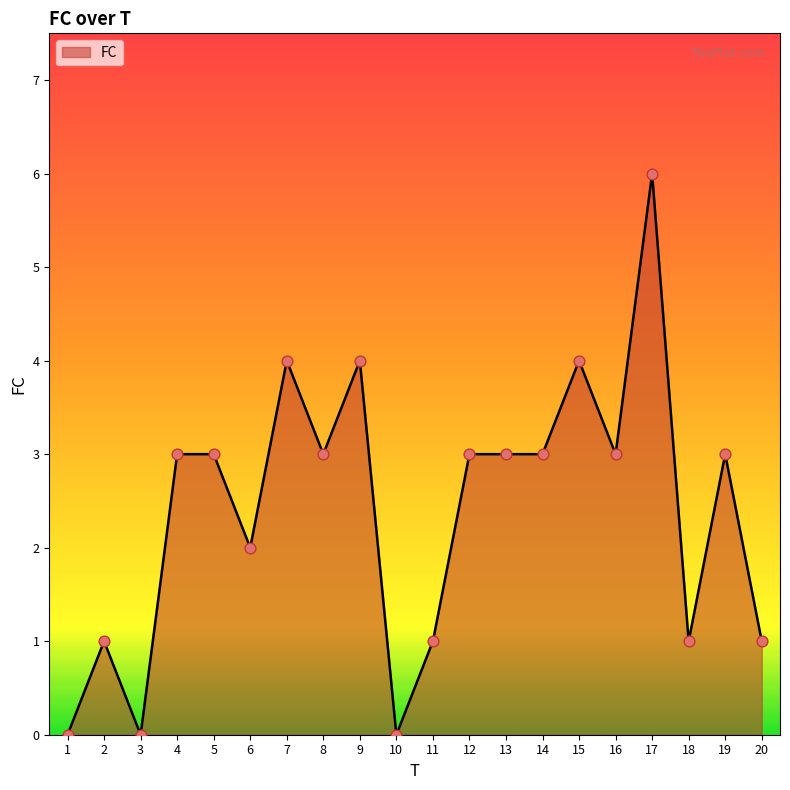

Between 10 and 14, which is larger?

14